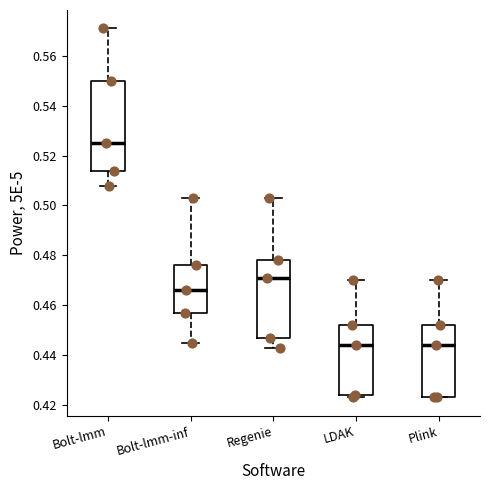

Reading left to right, read every box against the y-axis: the position of its median line, the range the box covers, and the ends of its whiskers. The values are not printed on the chart, so give them approximately, as read against the axis.

Bolt-lmm: median 0.526, box 0.514 to 0.550, whiskers 0.508 to 0.572
Bolt-lmm-inf: median 0.466, box 0.458 to 0.476, whiskers 0.446 to 0.504
Regenie: median 0.472, box 0.448 to 0.478, whiskers 0.444 to 0.504
LDAK: median 0.444, box 0.424 to 0.452, whiskers 0.424 (just below the box's lower edge) to 0.470
Plink: median 0.444, box 0.424 to 0.452, whiskers 0.424 to 0.470